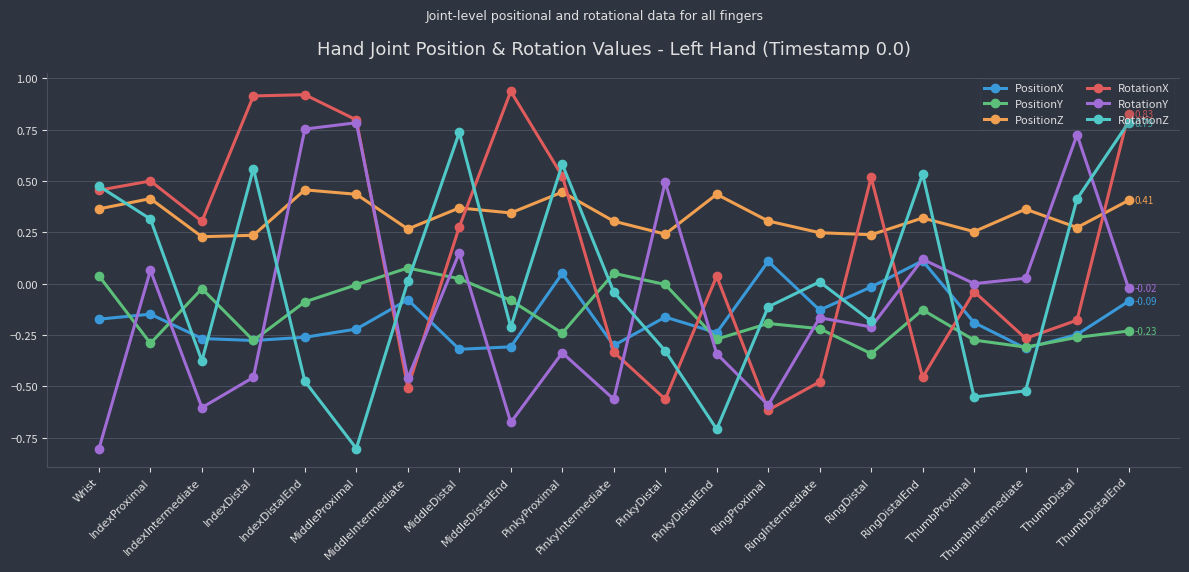

How many intersections are there between PositionZ and RotationY?

6